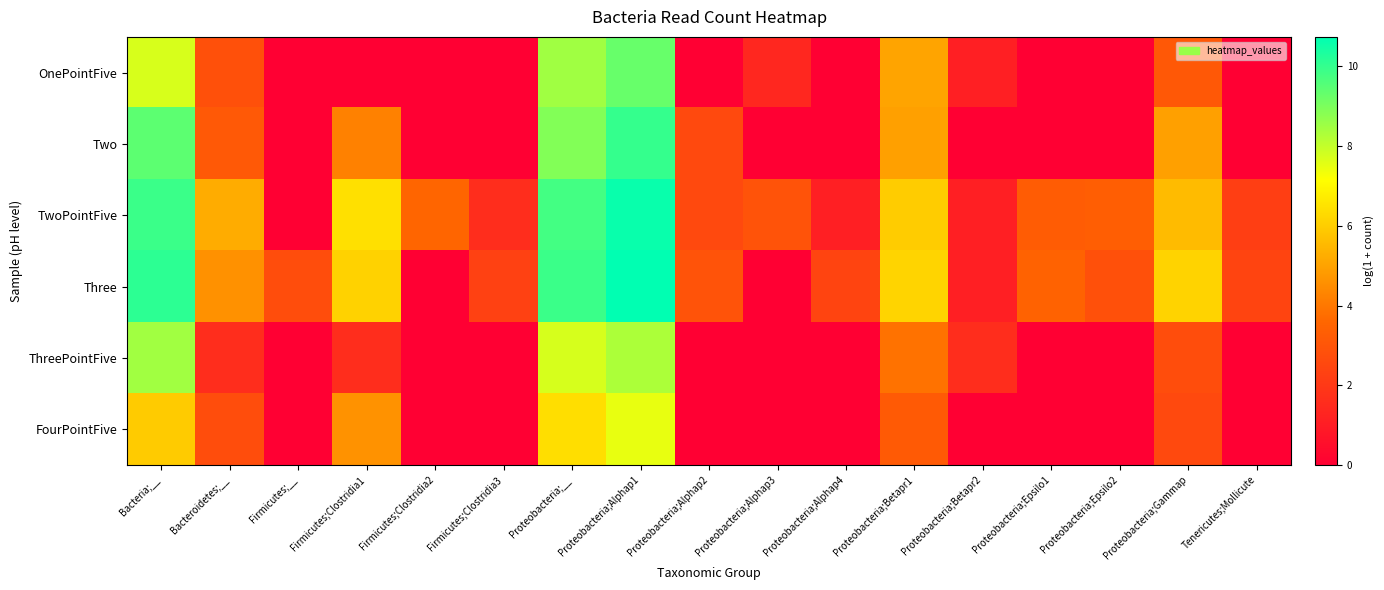

Rank the series at Firmicutes;__ from lowest to highest value.

OnePointFive, Two, TwoPointFive, ThreePointFive, FourPointFive, Three